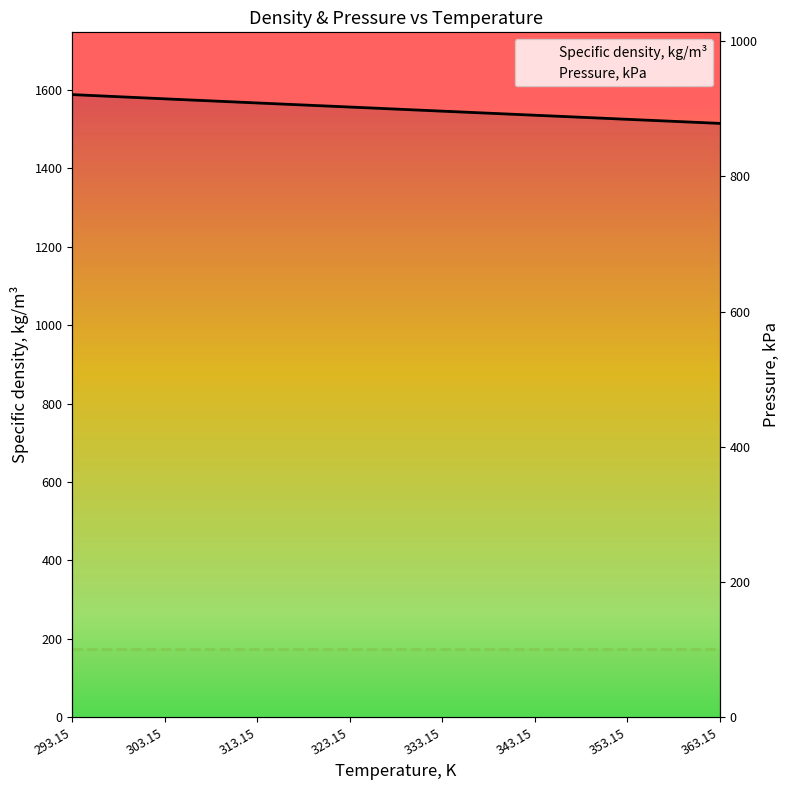

What is the difference between the second highest and minimum values in the Specific density, kg/m³ series?

62.6